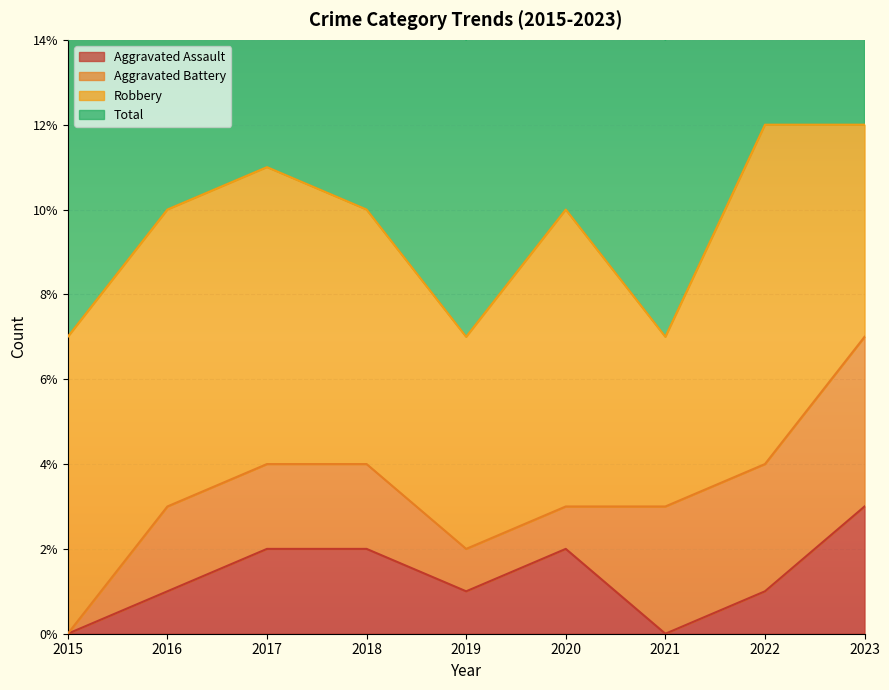

True or false: Total and Aggravated Assault intersect in this chart.

False